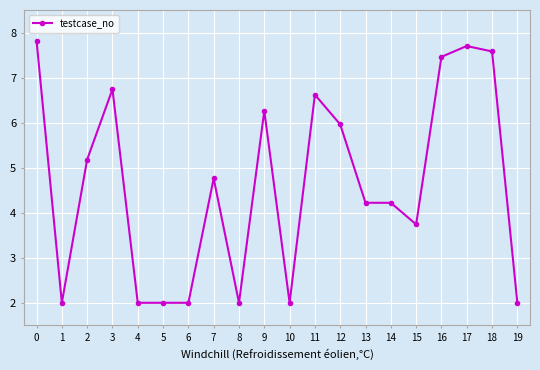

At which category does the data reach its first local valley?

1